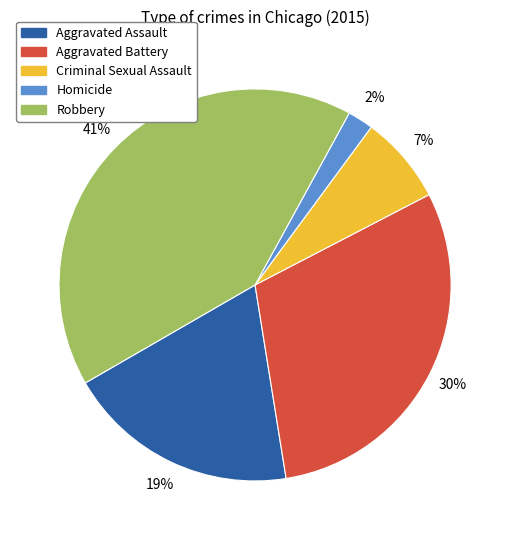

Is the sum of Criminal Sexual Assault and Homicide greater than half?

No